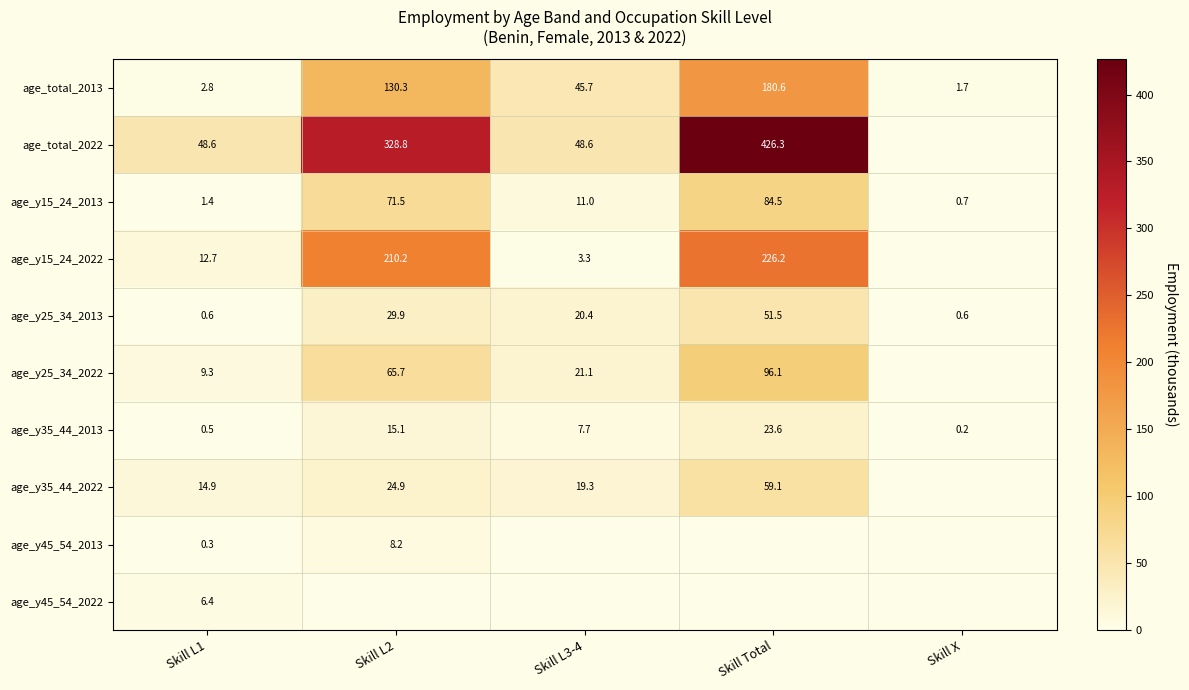

Is the value of age_y25_34_2022 at Skill L1 greater than the value of age_total_2022 at Skill Total?

No